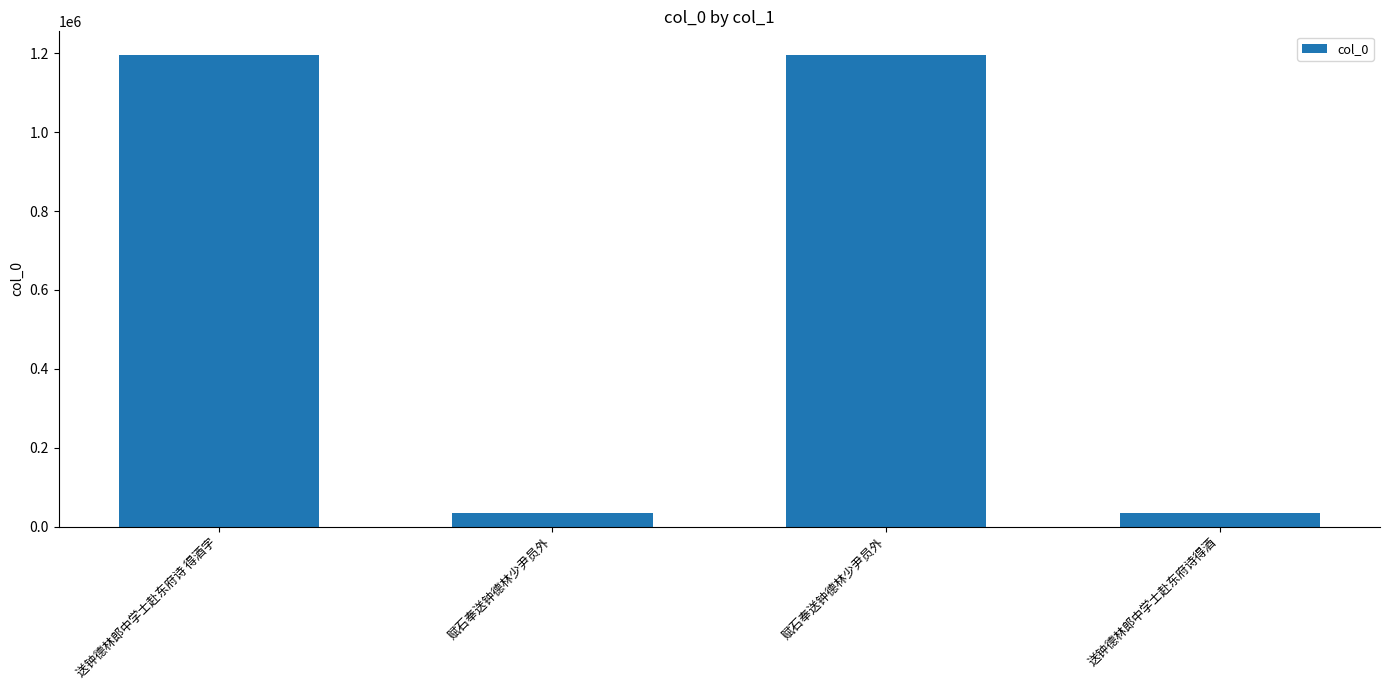

What is the smallest value displayed?

35011